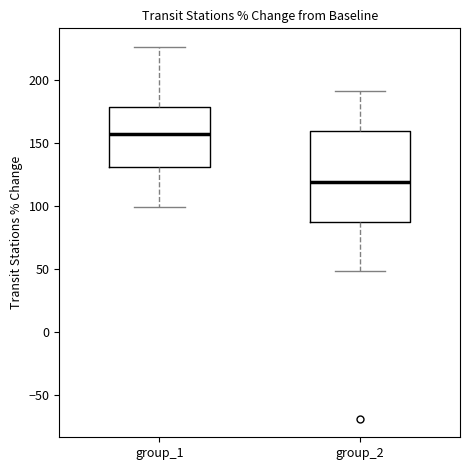

Which box is the tallest, from its lower edge to its upper edge?

group_2